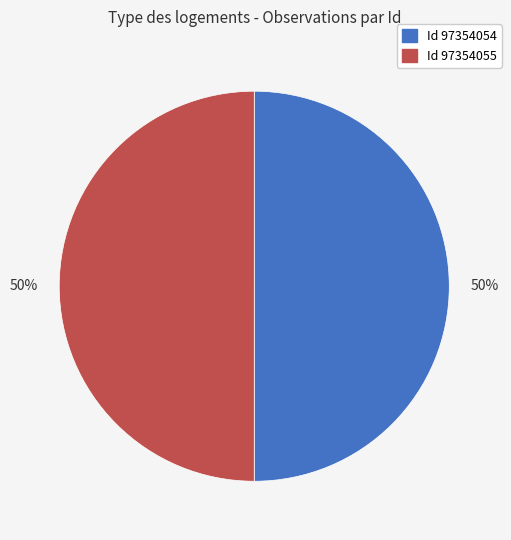

To the nearest percent, what is the average slice percentage?

50%